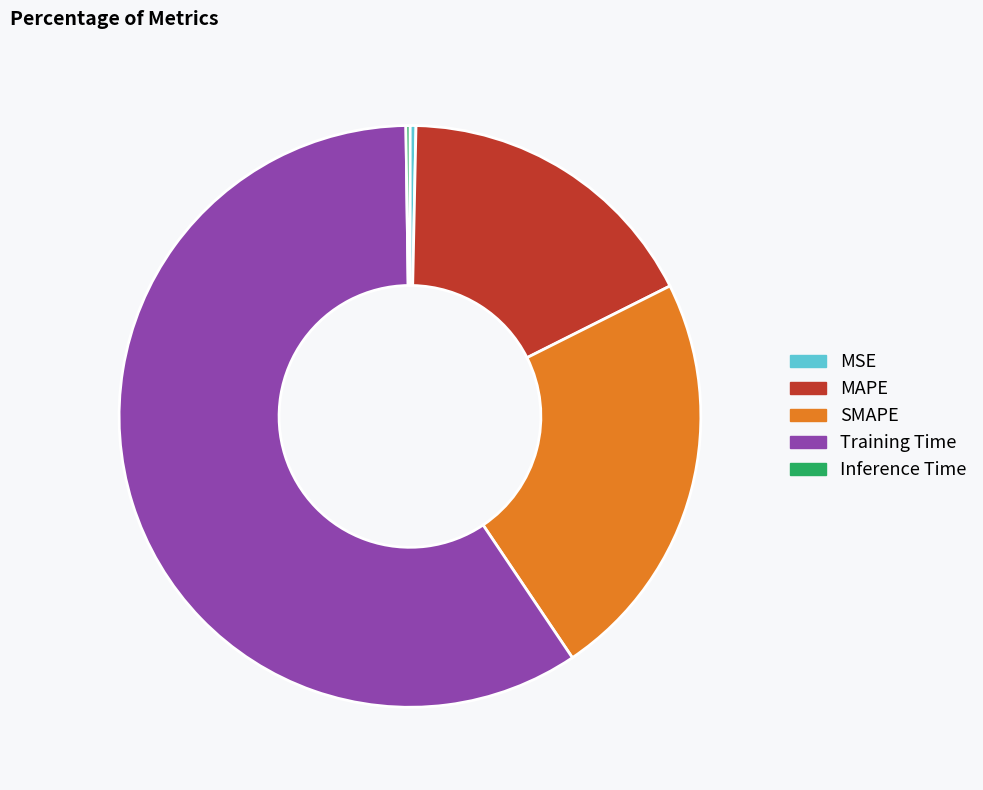

Does Training Time represent more than half of the total?

Yes